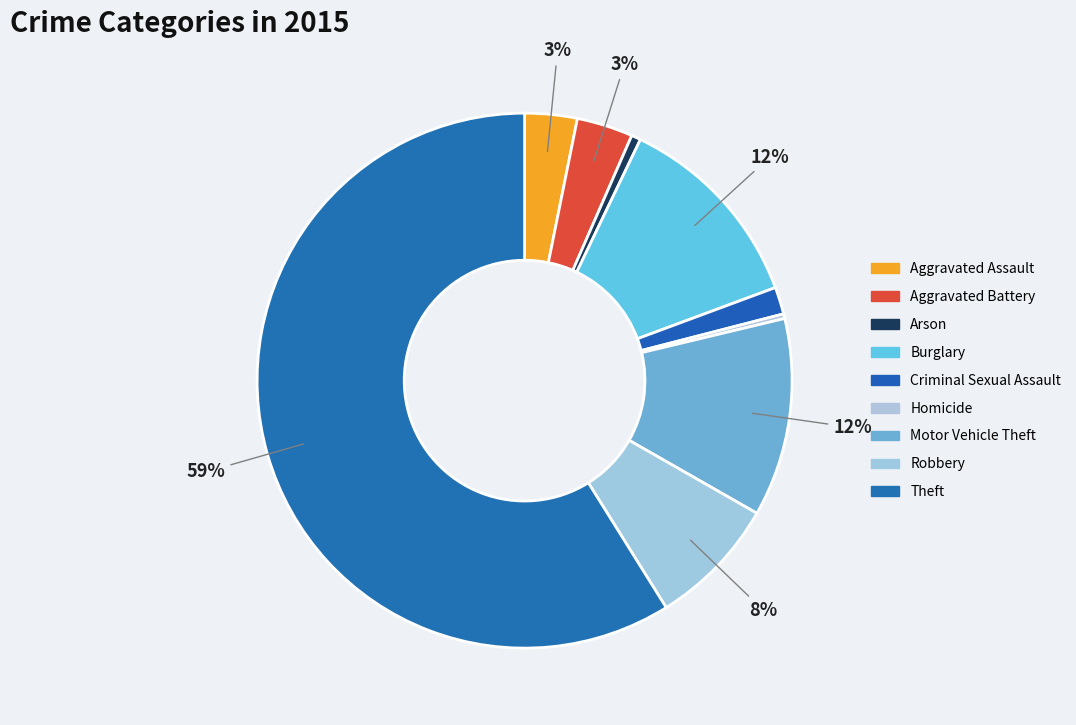

Which slice represents more than half of the pie?

Theft